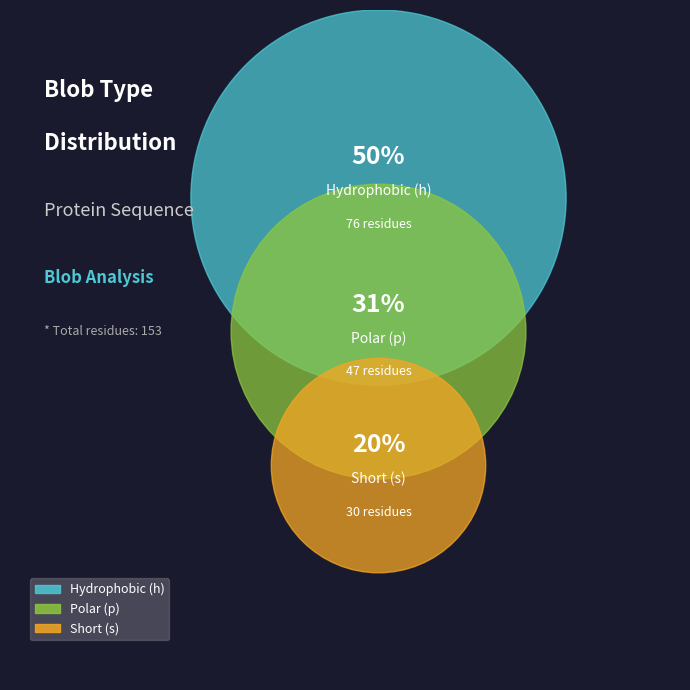

To the nearest percent, what is the combined percentage of p and h?

80%